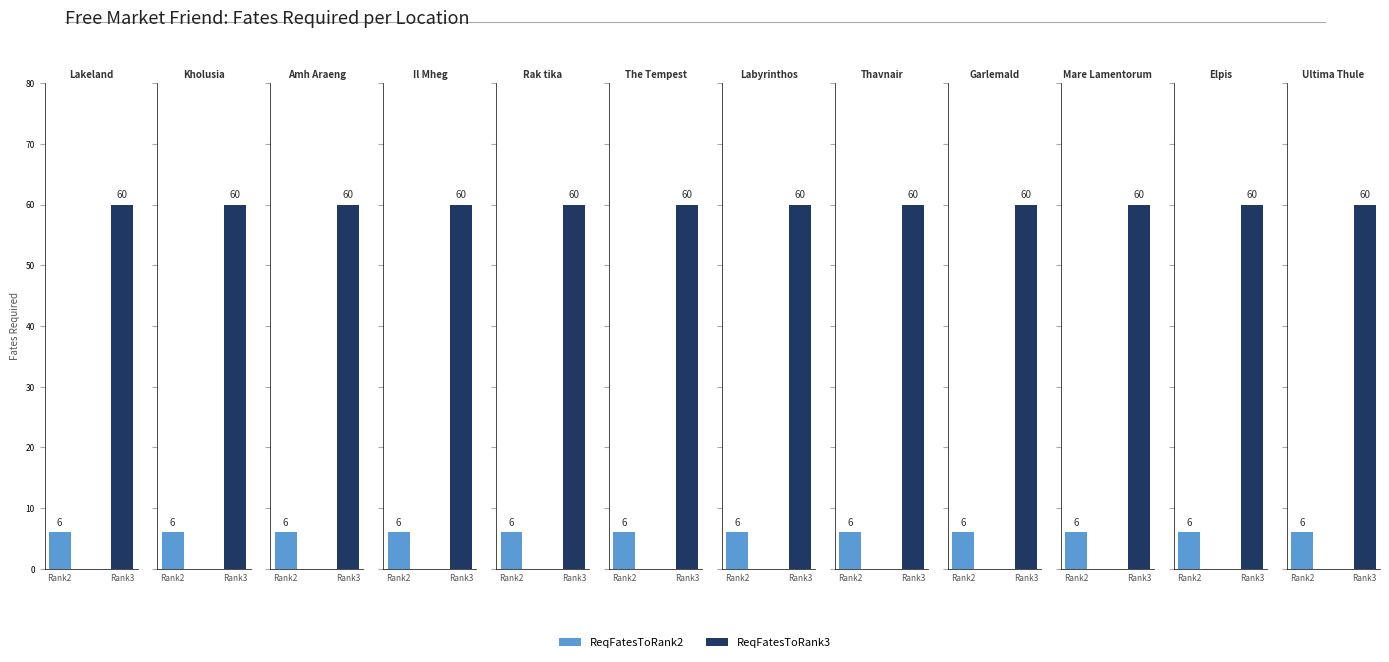

Rank the series by their maximum value, from lowest to highest.

ReqFatesToRank2, ReqFatesToRank3